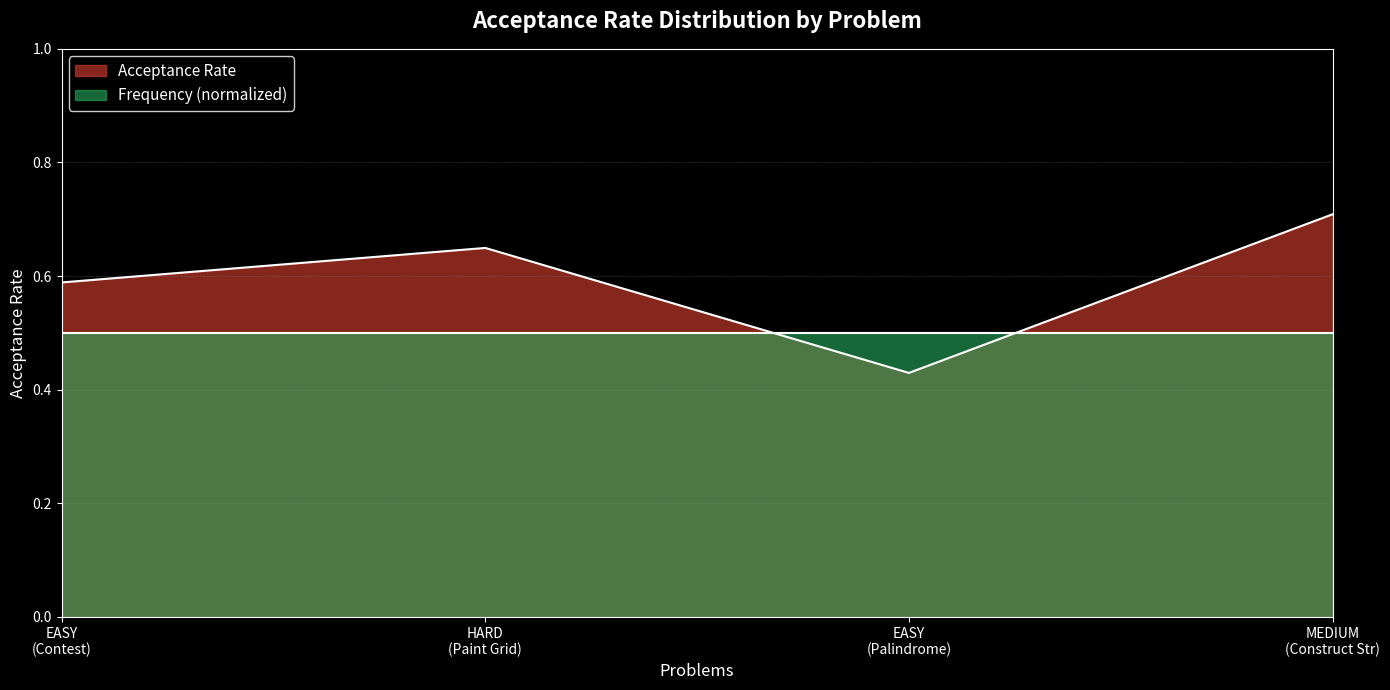

Rank the series by their average value, from lowest to highest.

Frequency (normalized), Acceptance Rate